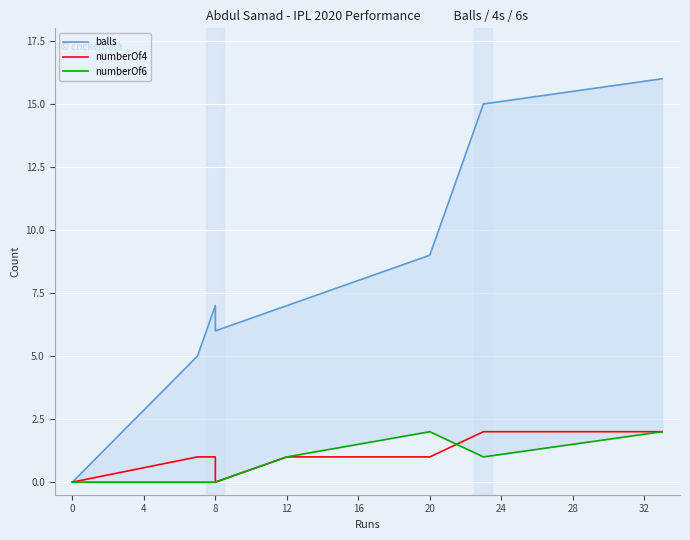

True or false: numberOf6 has a value of 0 at 8.

True